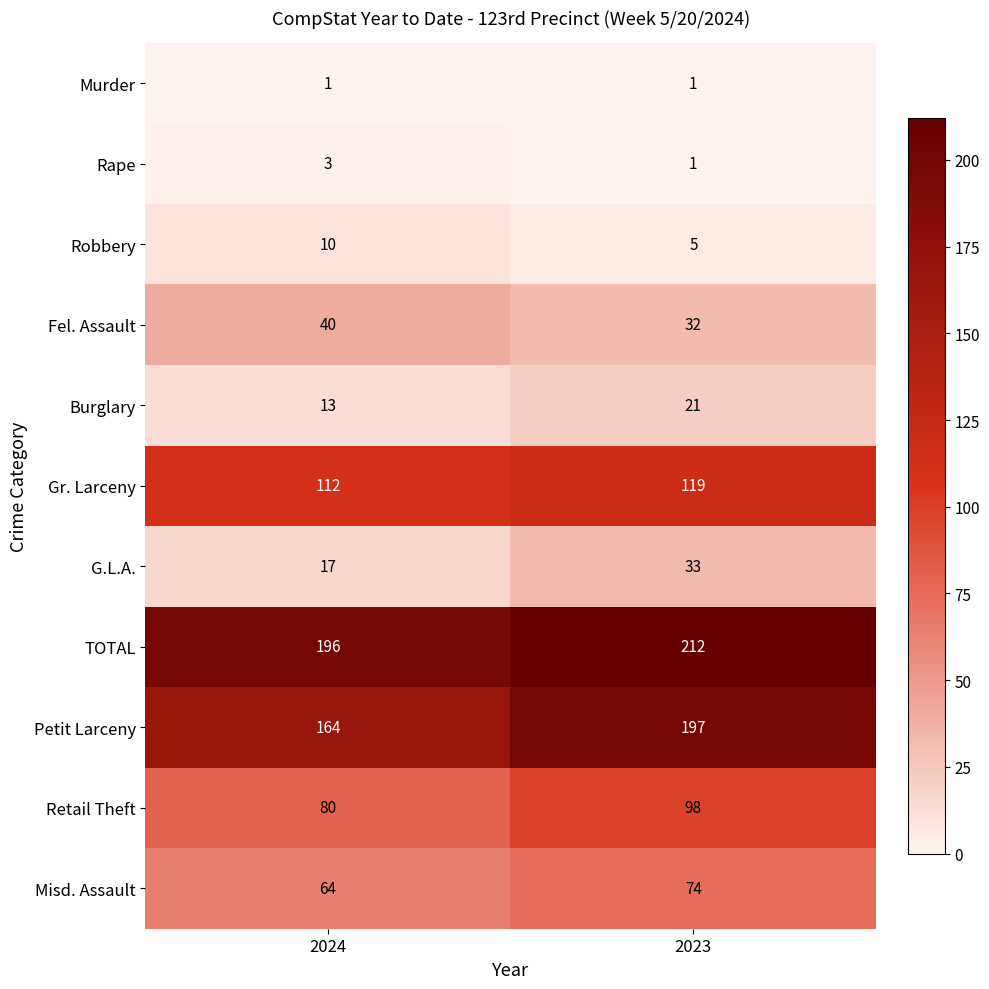

What is the average value of the Burglary series?

17